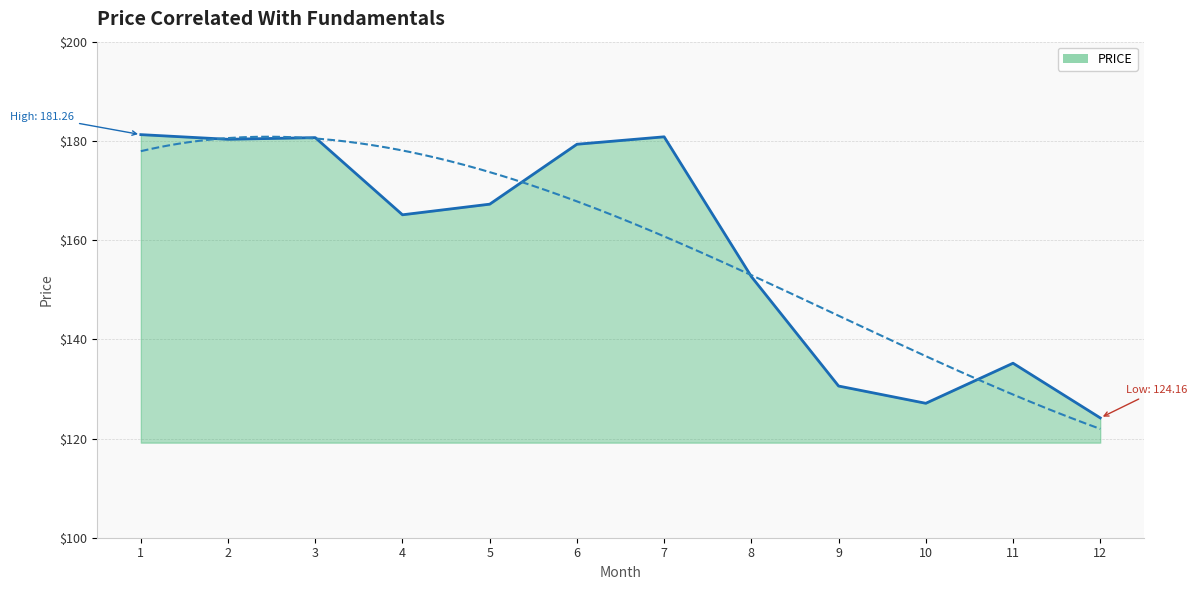

What is the change in value from 6 to 7?

+1.5